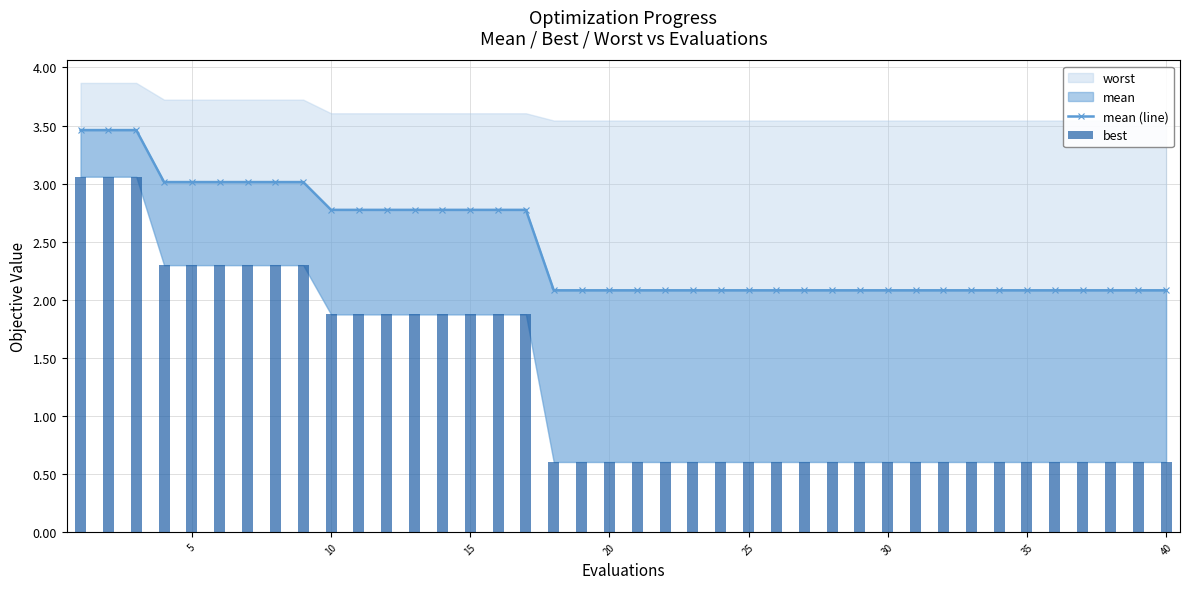

Rank the series at 5 from lowest to highest value.

best, mean (line)